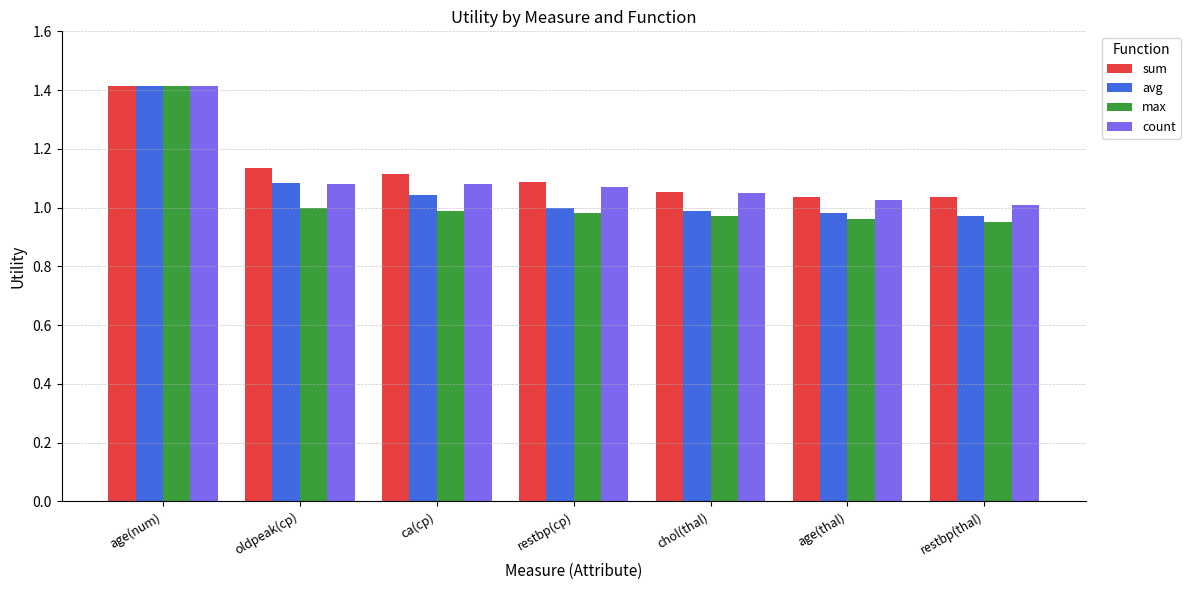

Which category has the highest value across all series?

age(num)